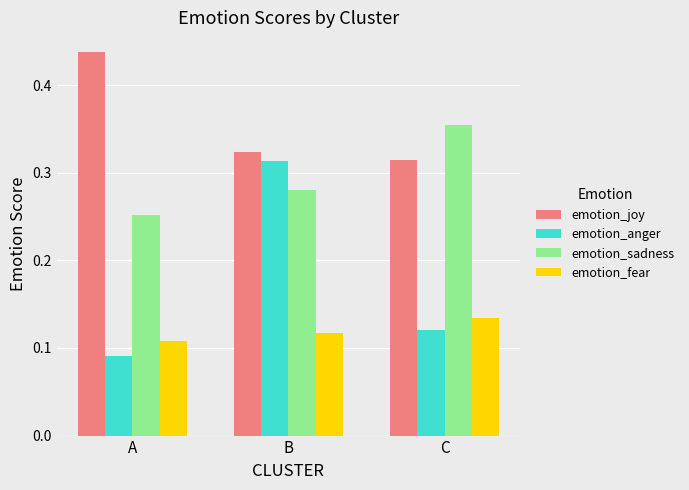

The emotion_joy series shows 0.2 at B. True or false?

False